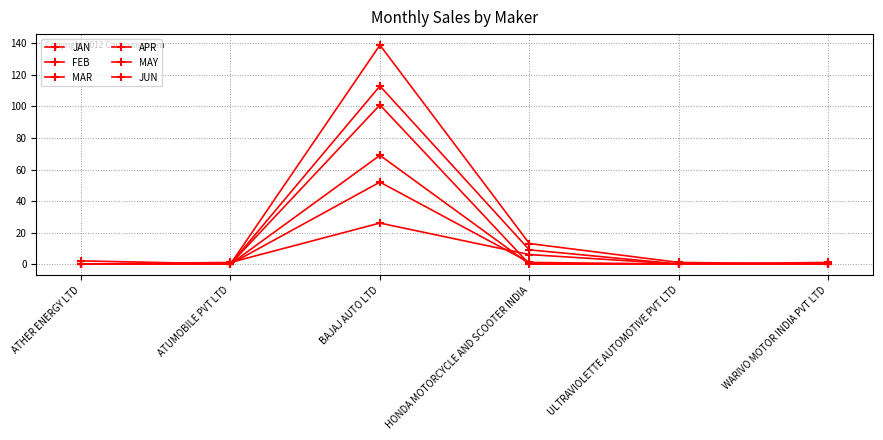

Is it true that JAN equals 22 at ATHER ENERGY LTD?

False